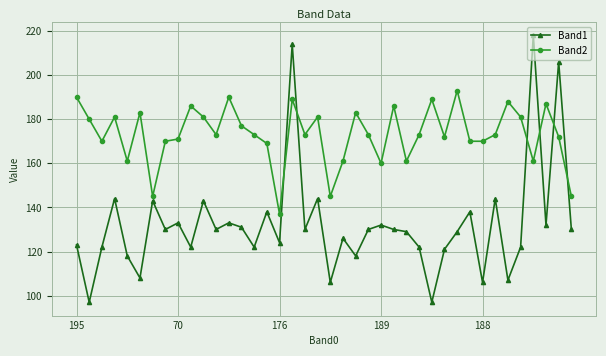

Which series has the largest range (max minus min)?

Band1